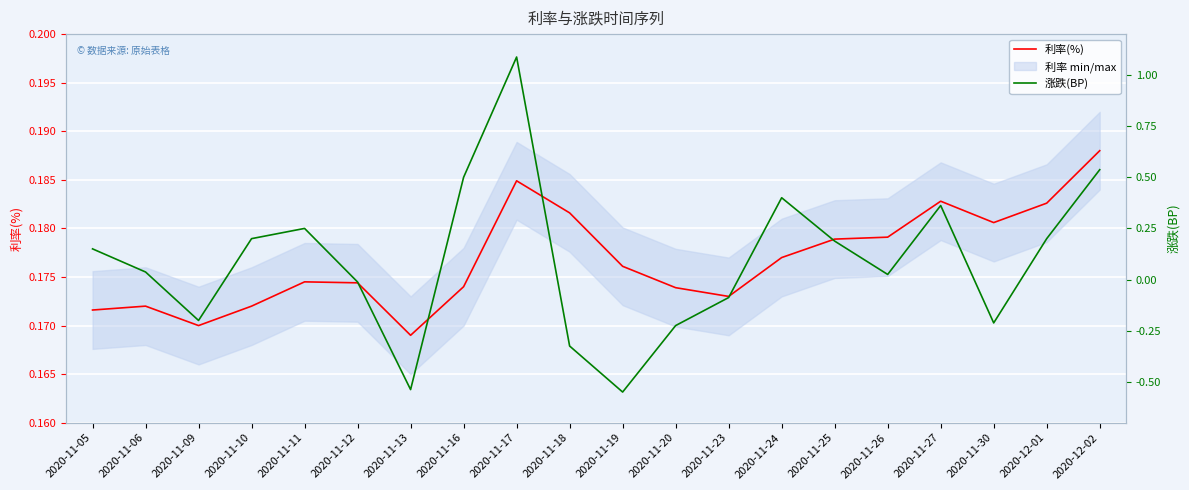

Which series has the largest total across all categories?

利率(%)